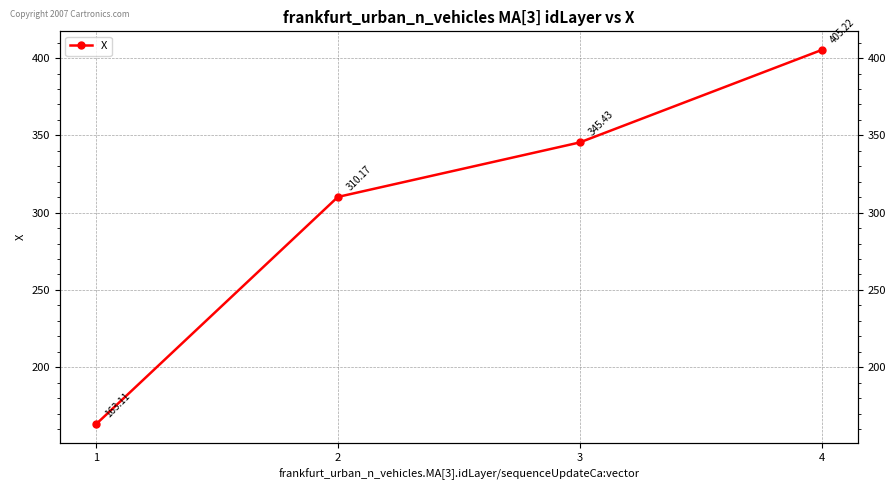

List the labels in order of value, largest first.

4, 3, 2, 1